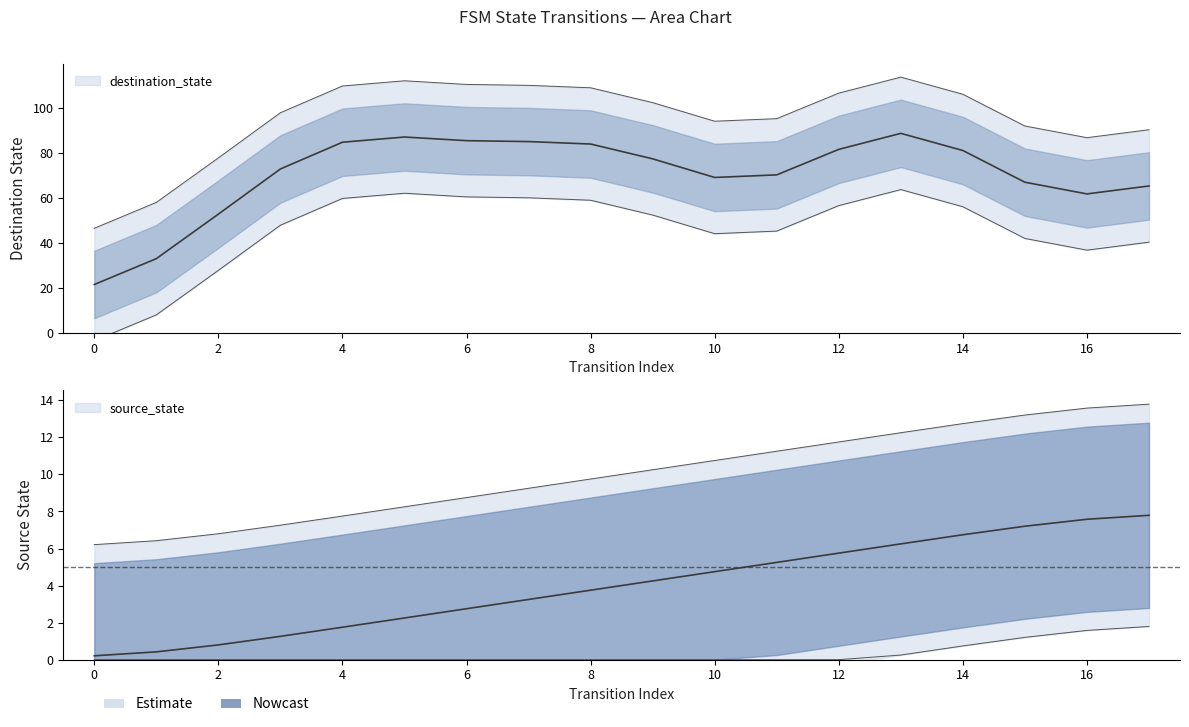

True or false: the data shows 1.6 at 7.

False